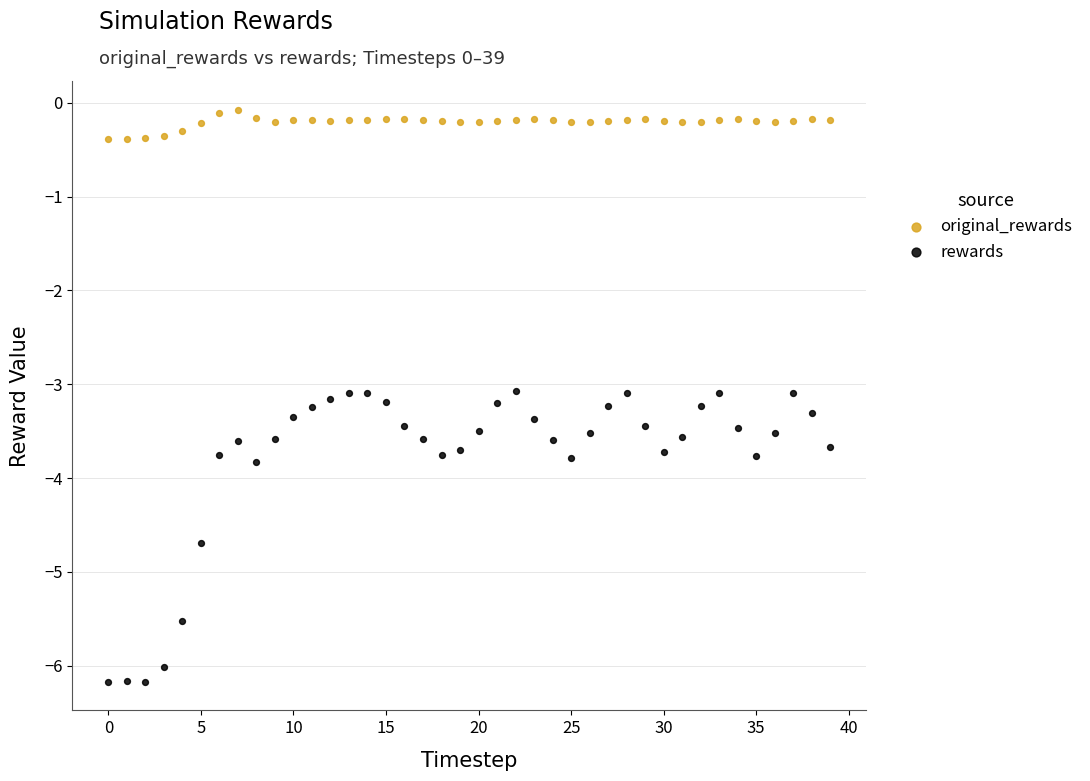

What are all the series names shown in the legend?

original_rewards, rewards